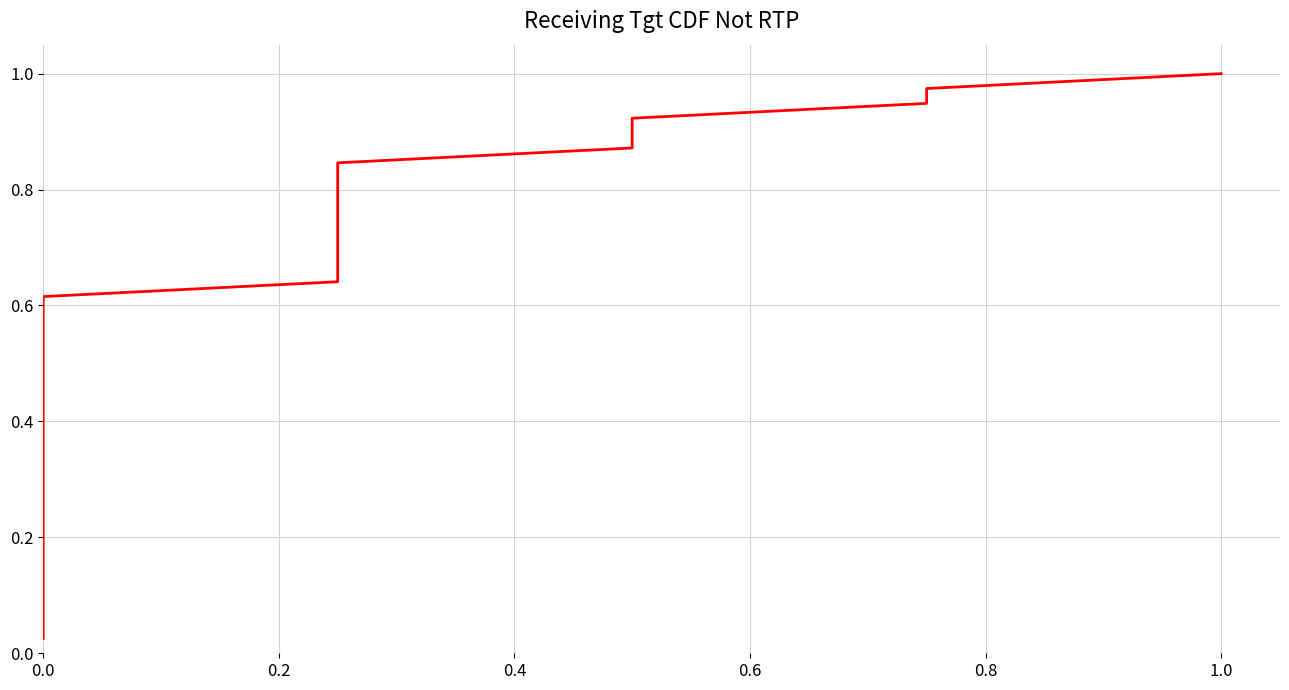

What is the sum of all values?

20.0